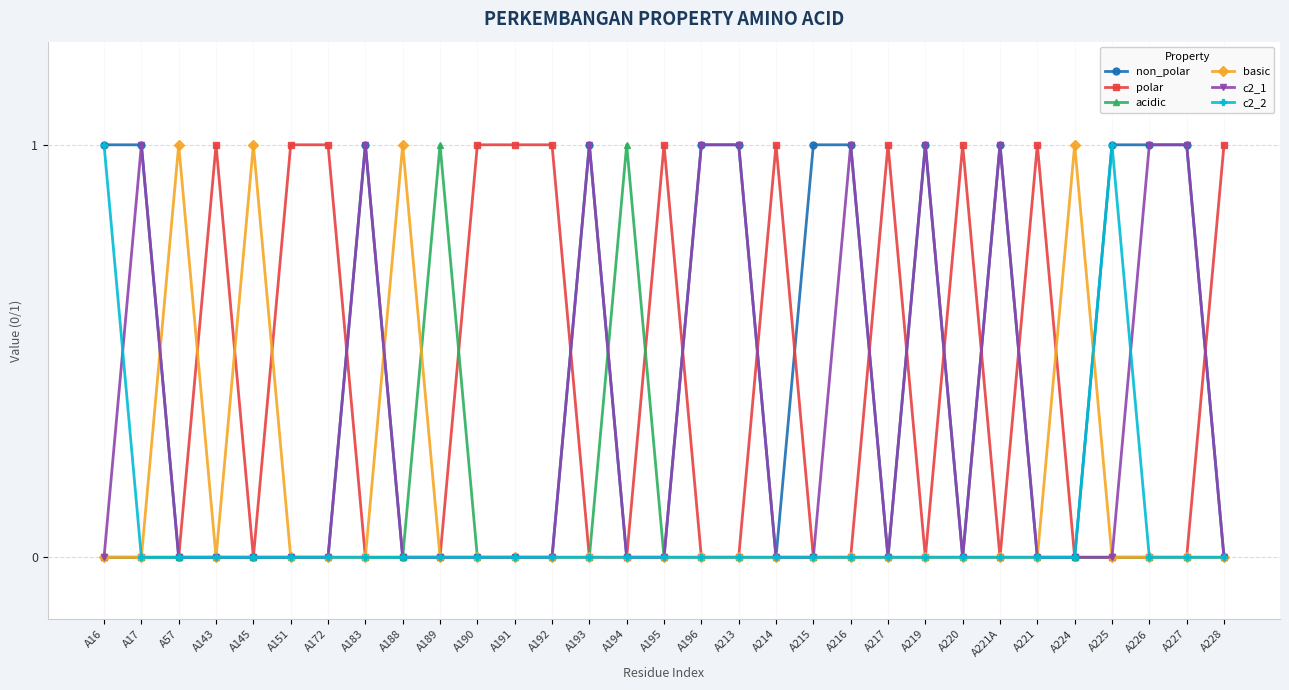

Is it true that c2_1 equals 0 at A224?

True